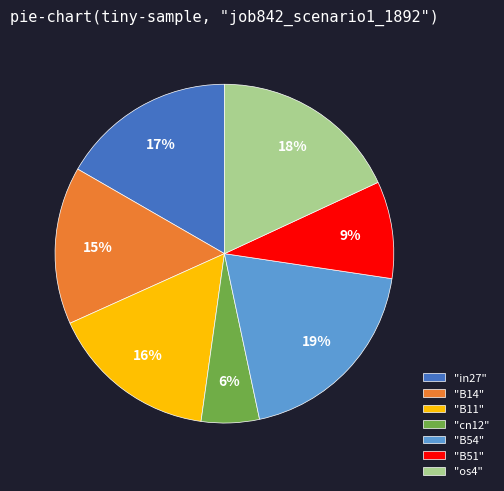

Is the sum of "B54" and "B11" greater than half?

No